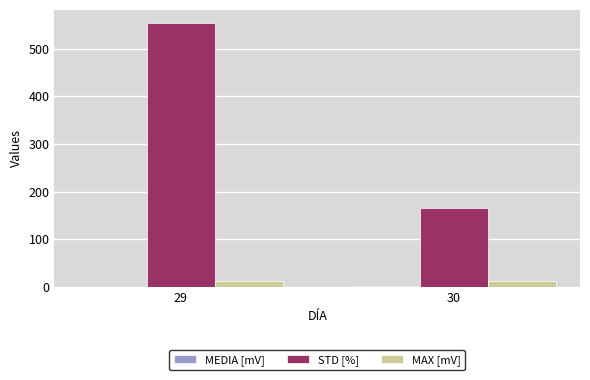

Between 29 and 30, which series saw the biggest shift?

STD [%]